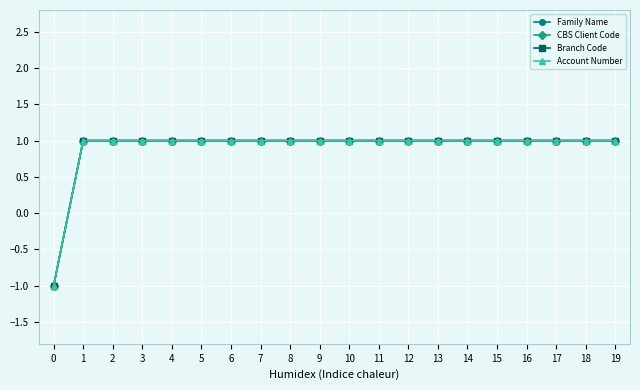

Reading left to right, list all the values displayed in this chart.

Family Name: -1.0	1.0	1.0	1.0	1.0	1.0	1.0	1.0	1.0	1.0	1.0	1.0	1.0	1.0	1.0	1.0	1.0	1.0	1.0	1.0
CBS Client Code: -1.0	1.0	1.0	1.0	1.0	1.0	1.0	1.0	1.0	1.0	1.0	1.0	1.0	1.0	1.0	1.0	1.0	1.0	1.0	1.0
Branch Code: -1.0	1.0	1.0	1.0	1.0	1.0	1.0	1.0	1.0	1.0	1.0	1.0	1.0	1.0	1.0	1.0	1.0	1.0	1.0	1.0
Account Number: -1.0	1.0	1.0	1.0	1.0	1.0	1.0	1.0	1.0	1.0	1.0	1.0	1.0	1.0	1.0	1.0	1.0	1.0	1.0	1.0